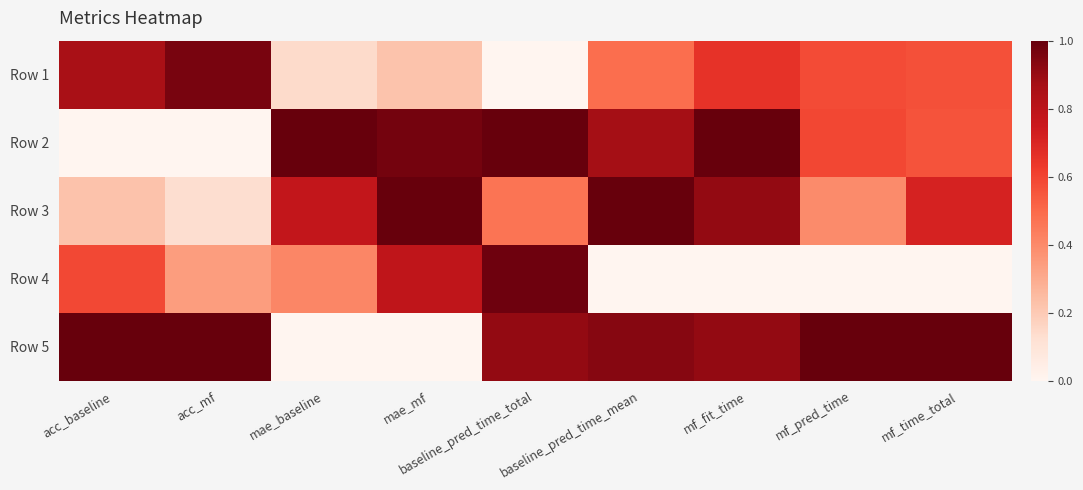

Rank the series by their maximum value, from lowest to highest.

Row 1, Row 4, Row 2, Row 3, Row 5